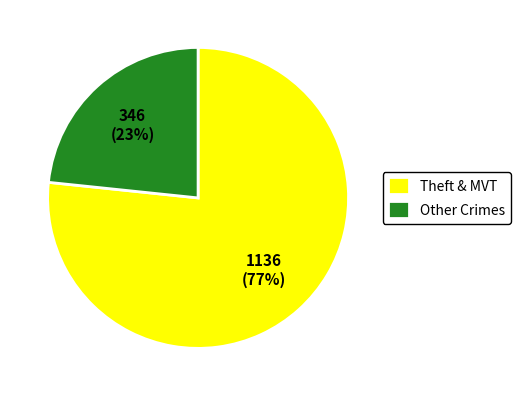

Count the number of slices in the pie.

2